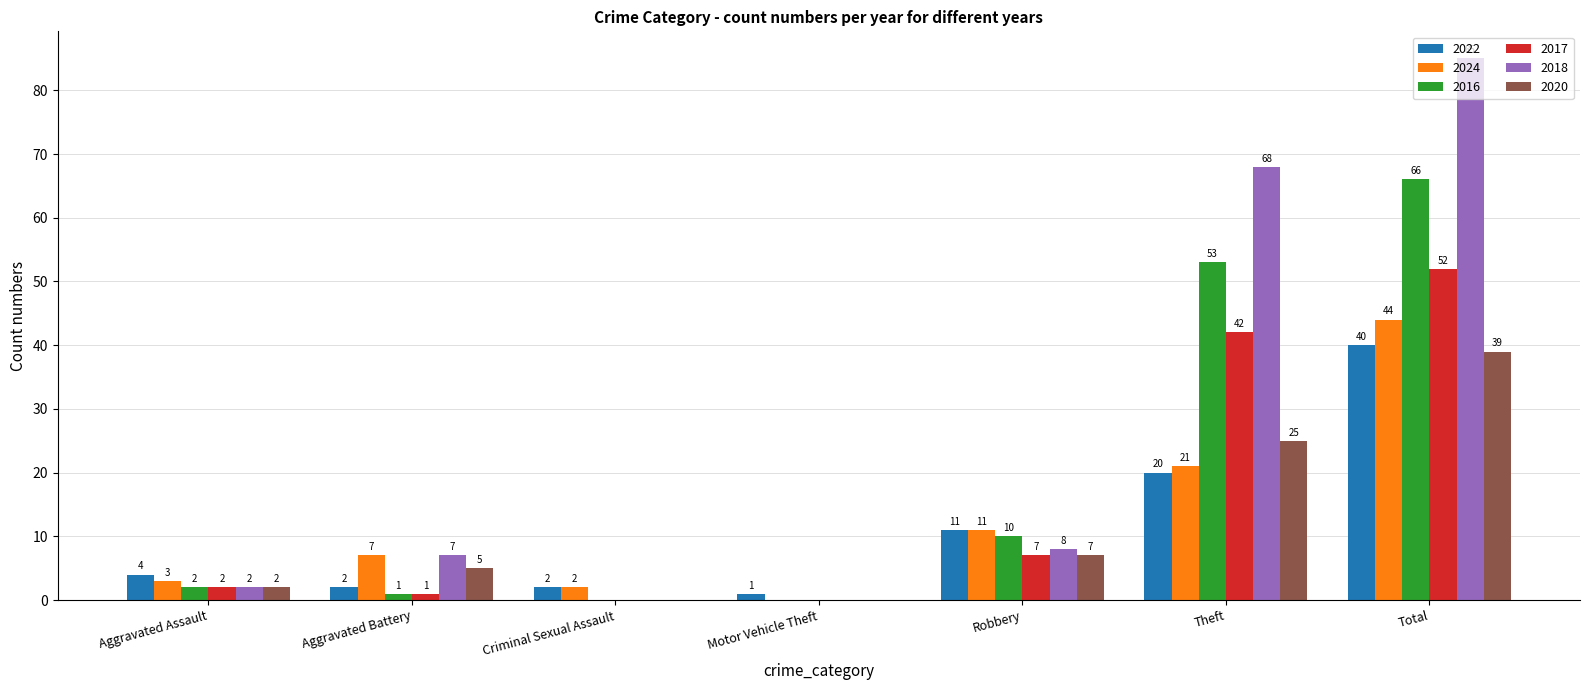

The value of 2018 at Robbery is 12. True or false?

False